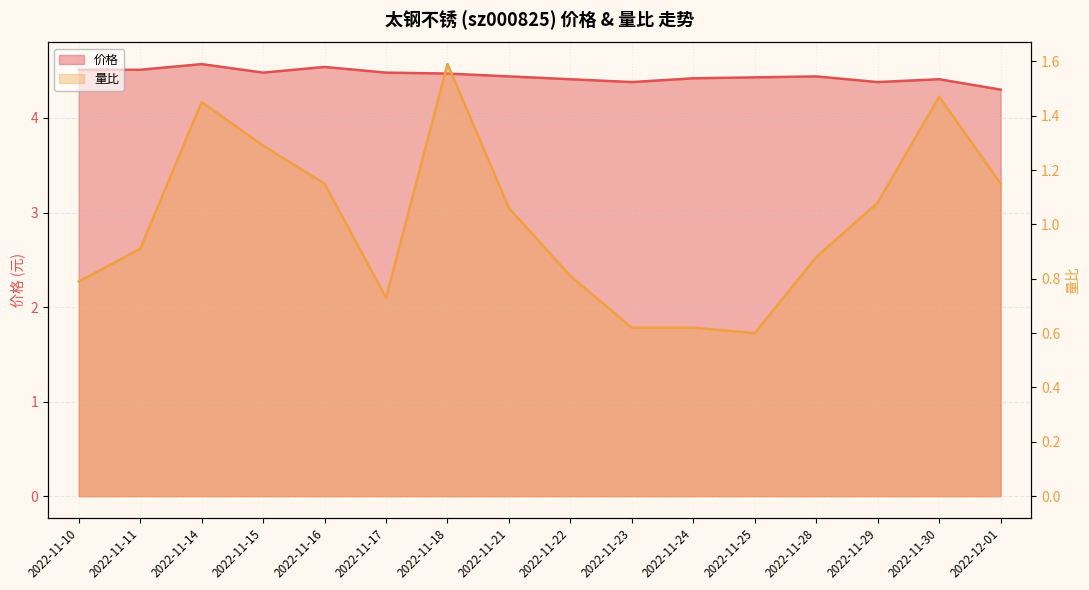

Reading left to right, transcribe all the data shown in this chart.

价格: 2022-11-10=4.5	2022-11-11=4.5	2022-11-14=4.6	2022-11-15=4.5	2022-11-16=4.5	2022-11-17=4.5	2022-11-18=4.5	2022-11-21=4.4	2022-11-22=4.4	2022-11-23=4.4	2022-11-24=4.4	2022-11-25=4.4	2022-11-28=4.4	2022-11-29=4.4	2022-11-30=4.4	2022-12-01=4.3
量比: 2022-11-10=0.8	2022-11-11=0.9	2022-11-14=1.4	2022-11-15=1.3	2022-11-16=1.1	2022-11-17=0.7	2022-11-18=1.6	2022-11-21=1.1	2022-11-22=0.8	2022-11-23=0.6	2022-11-24=0.6	2022-11-25=0.6	2022-11-28=0.9	2022-11-29=1.1	2022-11-30=1.5	2022-12-01=1.1